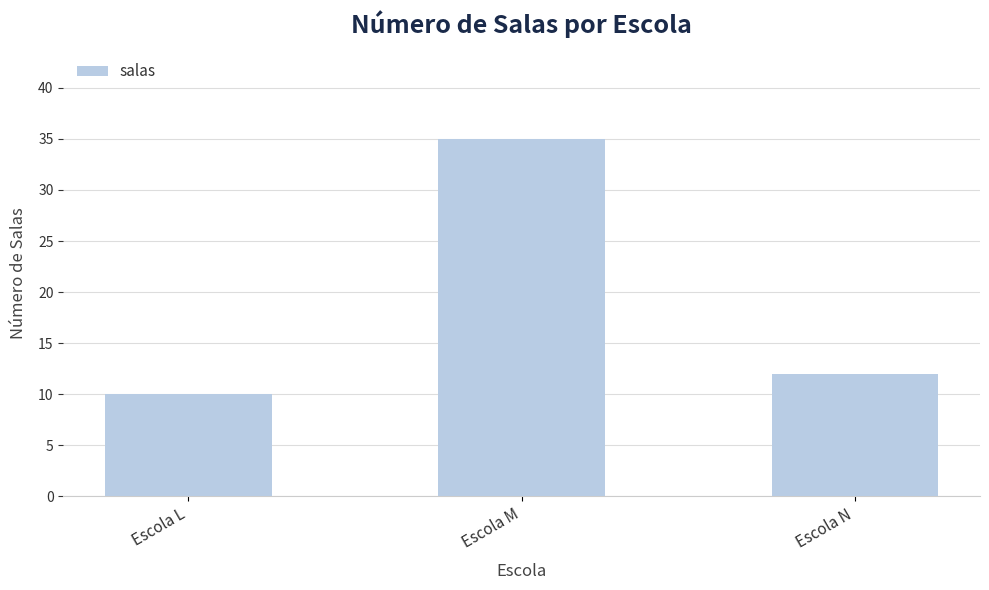

What is the value of the 1st bar from the left?

10